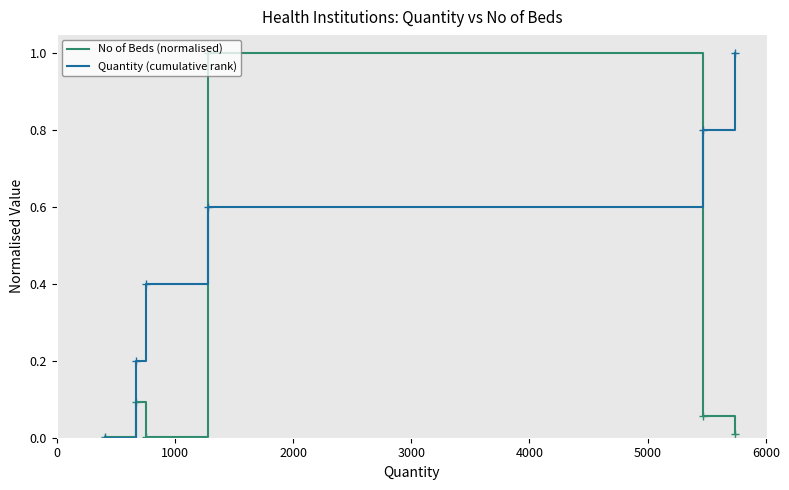

Which series has the largest total across all categories?

Quantity (cumulative rank)